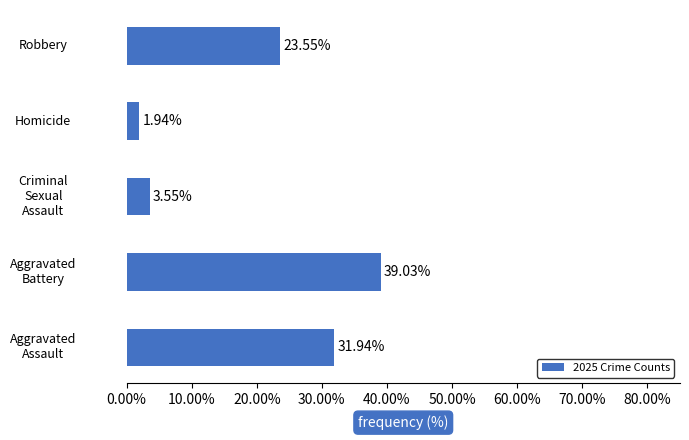

List the labels in order of value, smallest first.

Homicide, Criminal
Sexual
Assault, Robbery, Aggravated
Assault, Aggravated
Battery